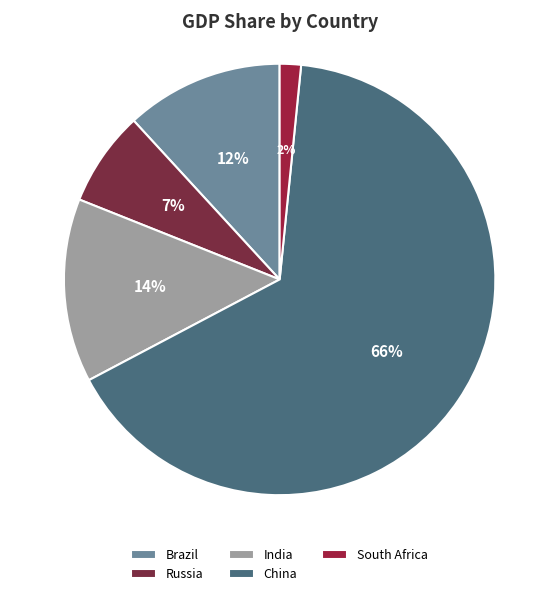

Is there a majority slice in this chart?

Yes